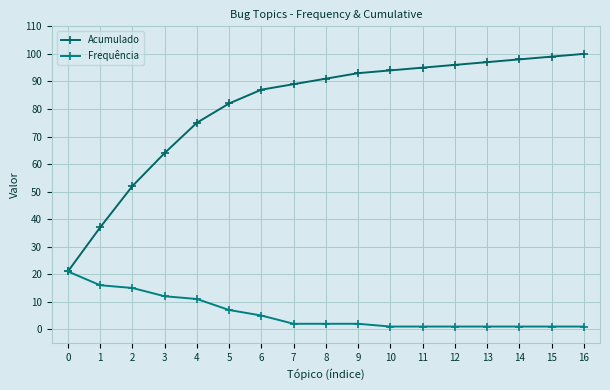

What are all the series names shown in the legend?

Acumulado, Frequência